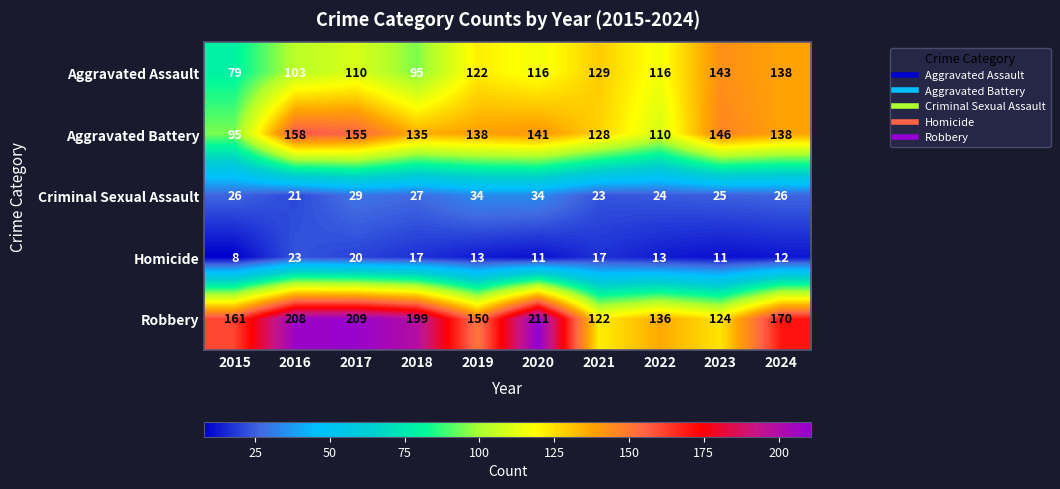

Is the value of Aggravated Assault at 2018 greater than the value of Robbery at 2021?

No